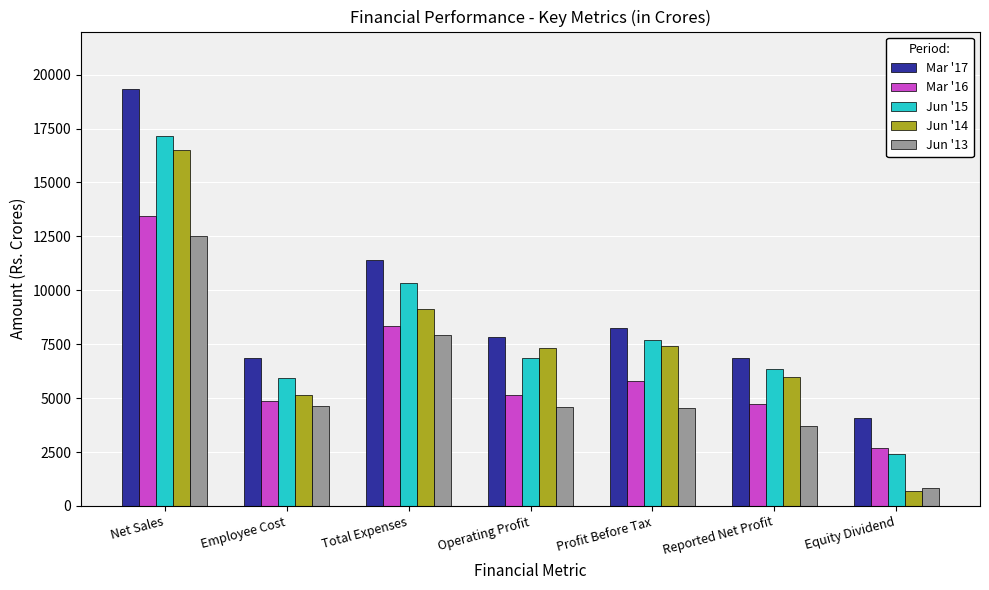

What is the average value of the Mar '17 series?

9236.2